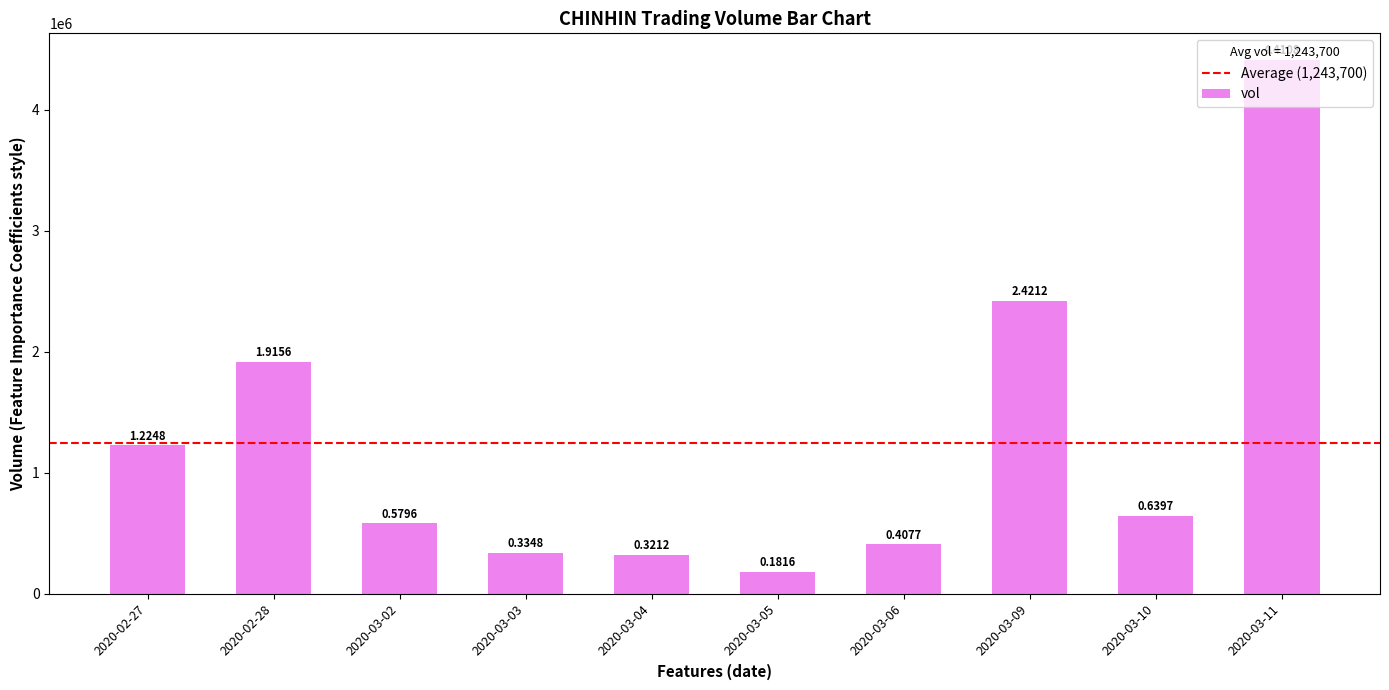

What is the label of the 5th bar from the left?

2020-03-04